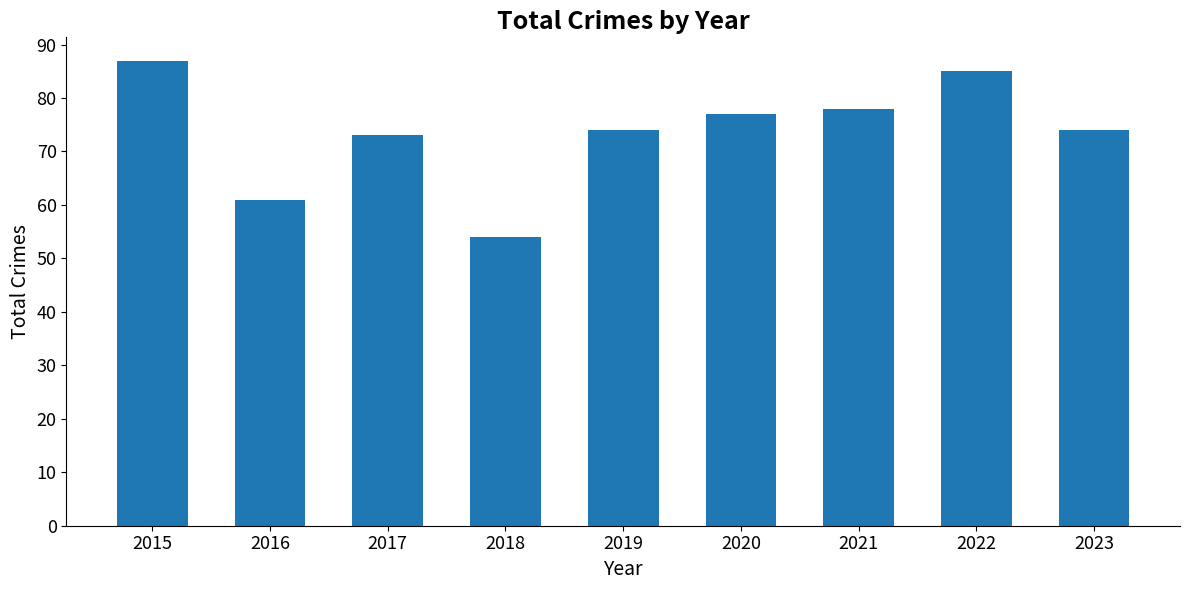

What is the approximate value at 2017, to the nearest 10?

70